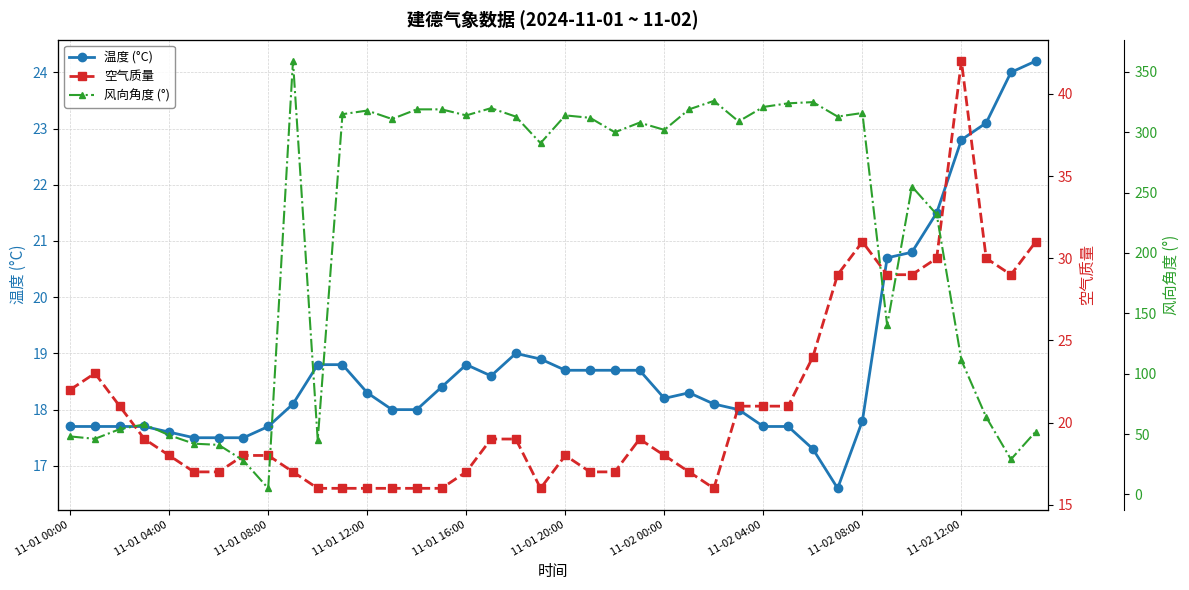

What is the spread (max minus min) of values at 30?

307.7